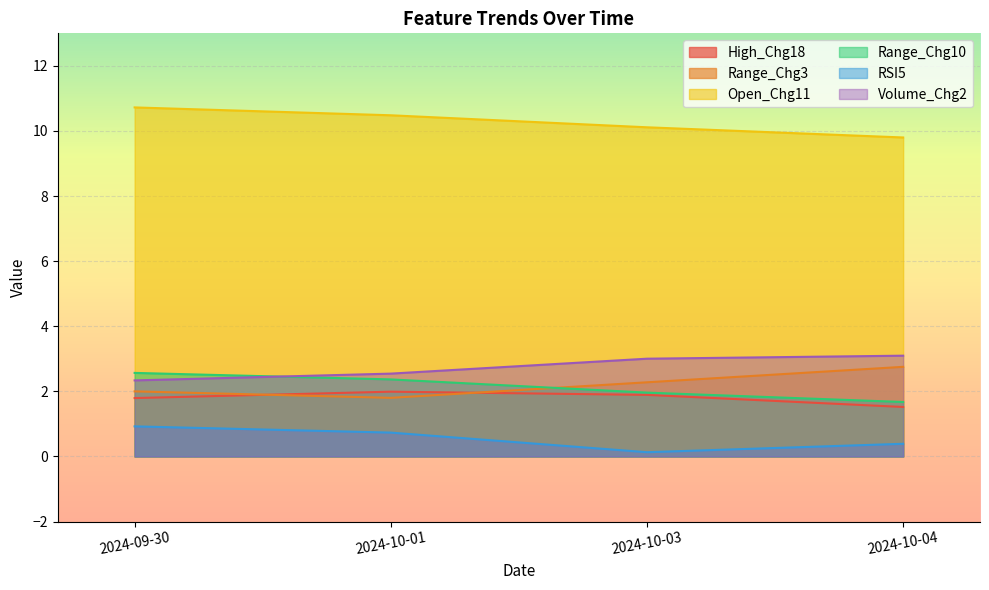

What is the difference between the maximum and minimum values in the Open_Chg11 series?

0.9